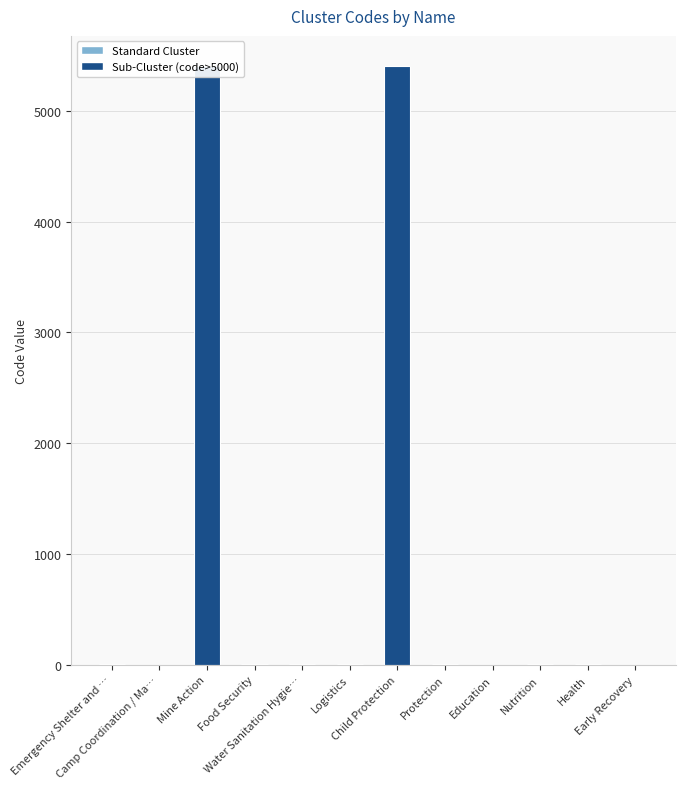

List the labels in order of value, largest first.

Mine Action, Child Protection, Water Sanitation Hygie…, Protection, Nutrition, Logistics, Health, Food Security, Emergency Shelter and …, Education, Early Recovery, Camp Coordination / Ma…